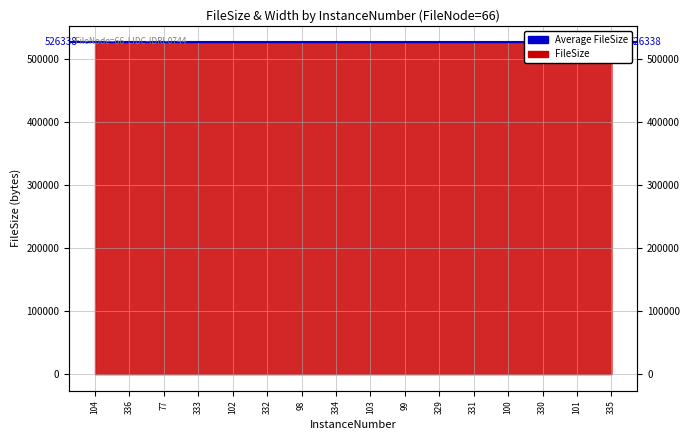

Reading left to right, list all the values displayed in this chart.

104=526340	336=526340	77=526334	333=526336	102=526340	332=526340	98=526338	334=526340	103=526336	99=526334	329=526336	331=526336	100=526340	330=526336	101=526336	335=526336